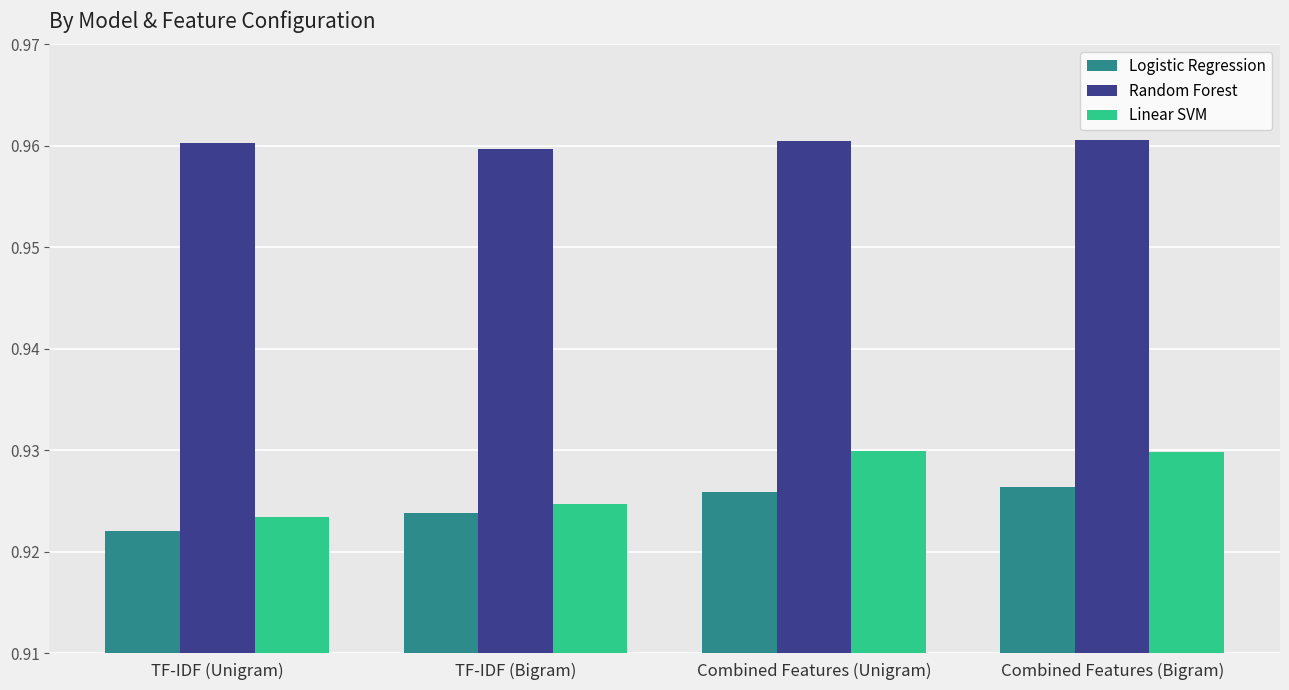

Which series has the largest total across all categories?

Random Forest